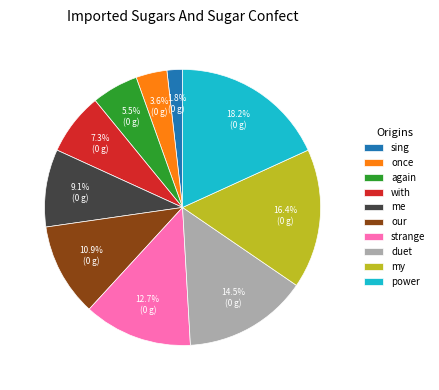

How many segments does this pie chart have?

10